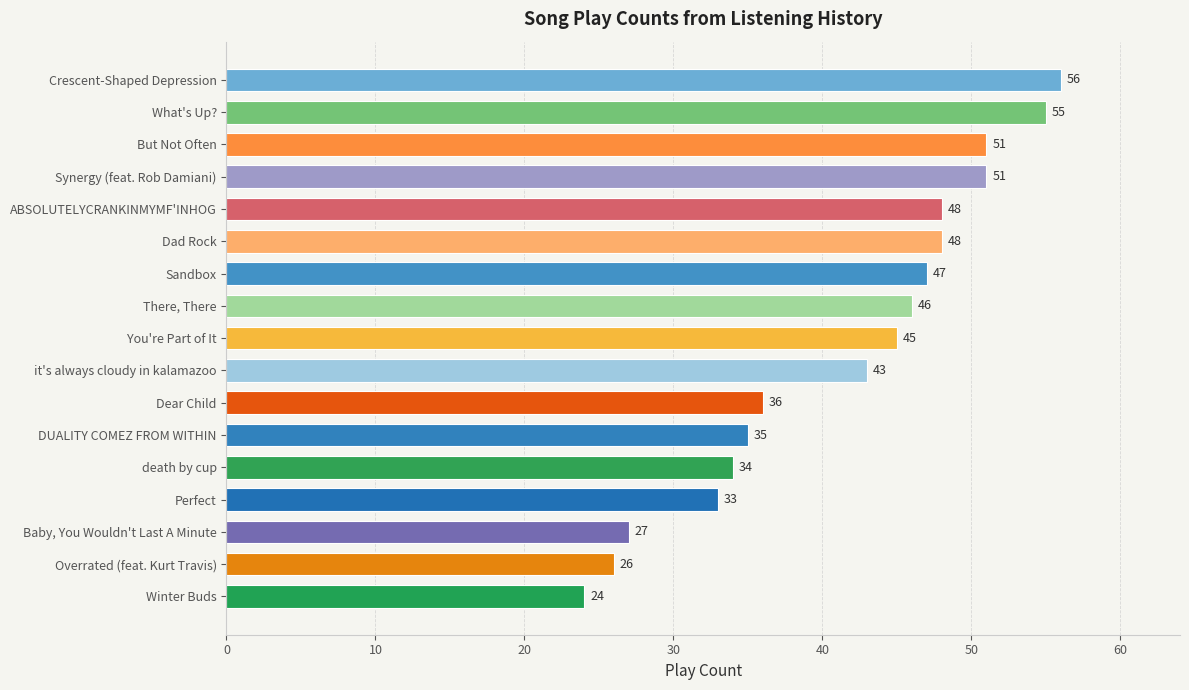

How many bars are there in total?

17